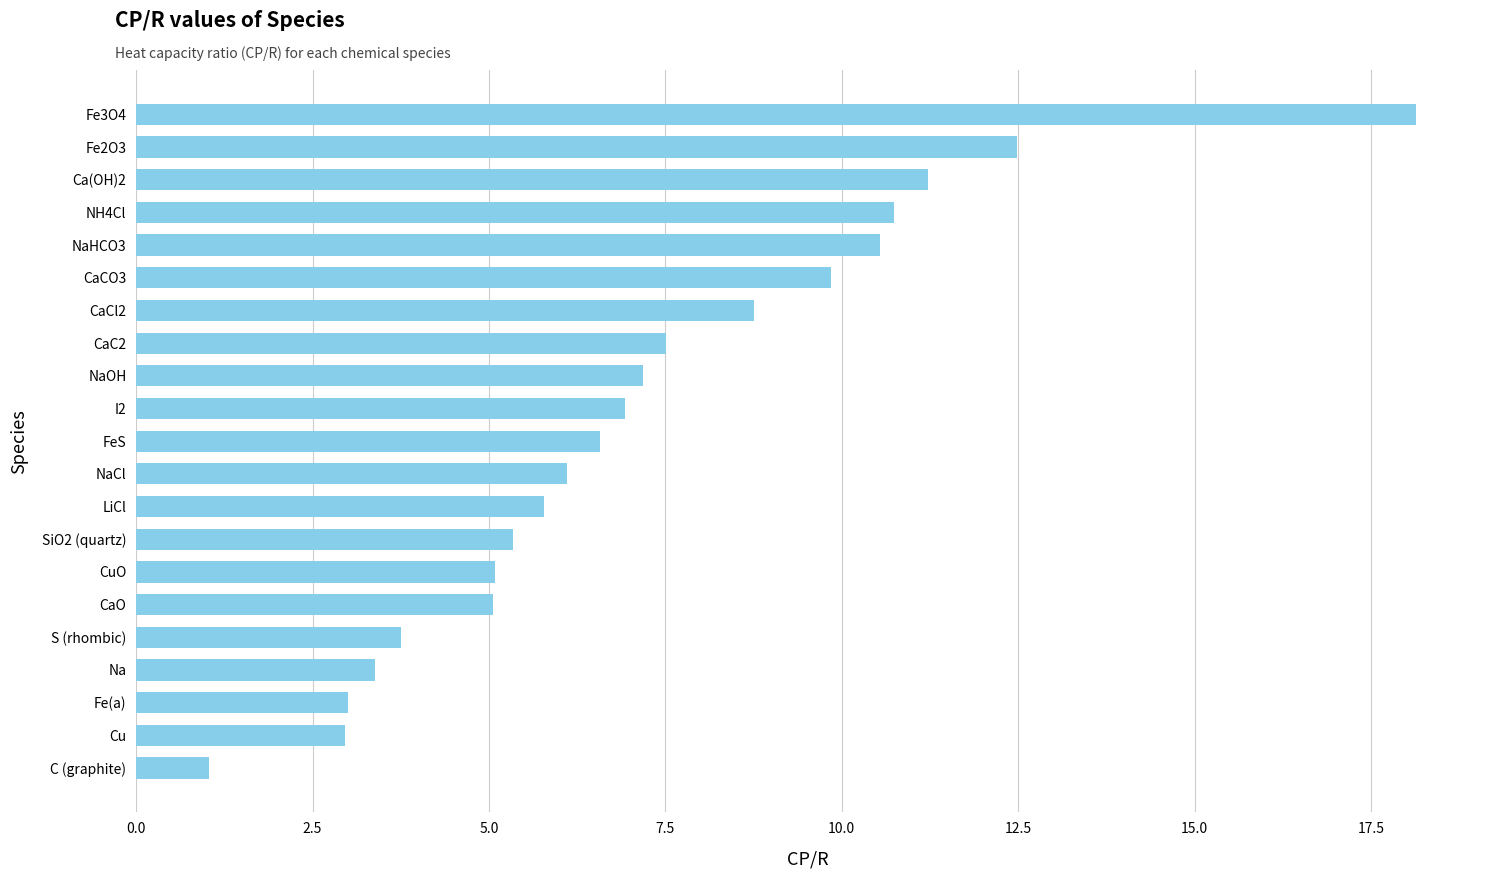

Are the bars grouped side by side (vs. stacked)?

No